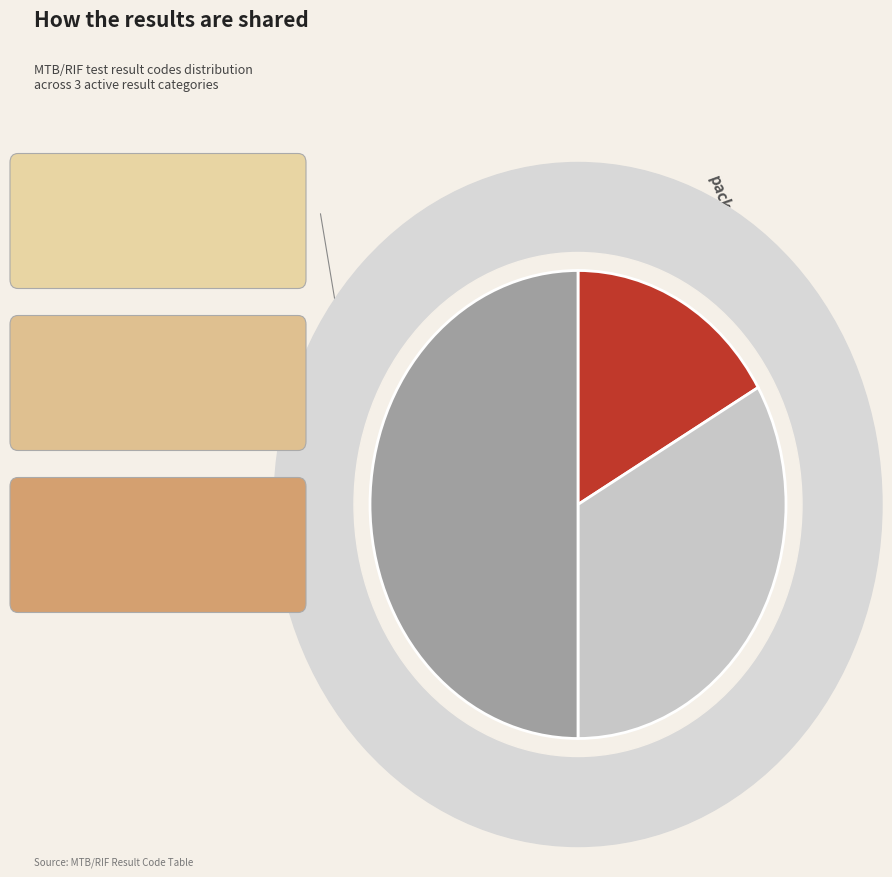

True or false: MTB DETECTED, RR NOT DETECTED accounts for 43% of the total.

False